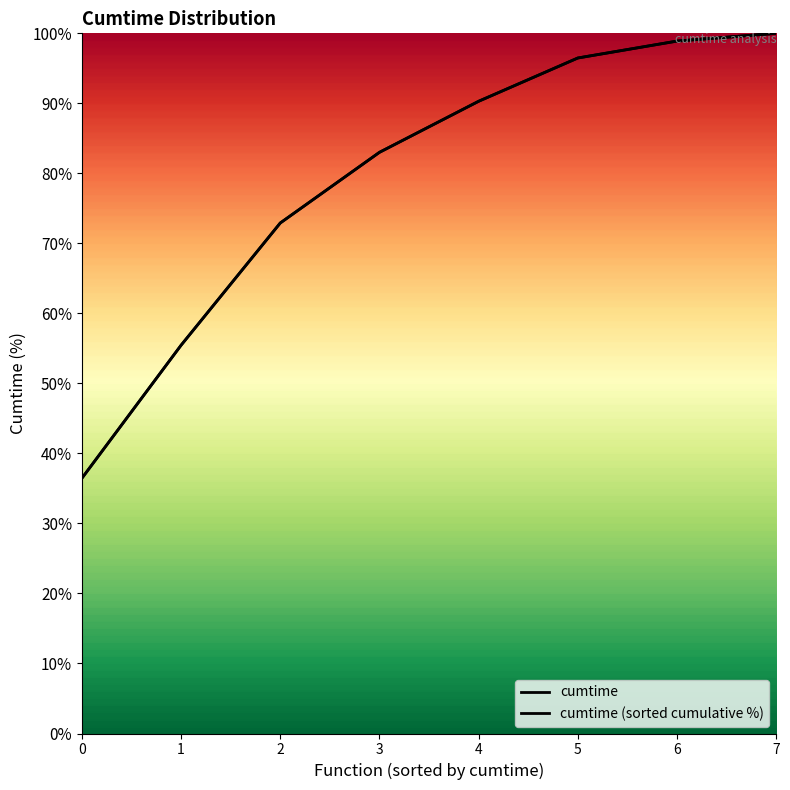

Which series has the largest total across all categories?

cumtime